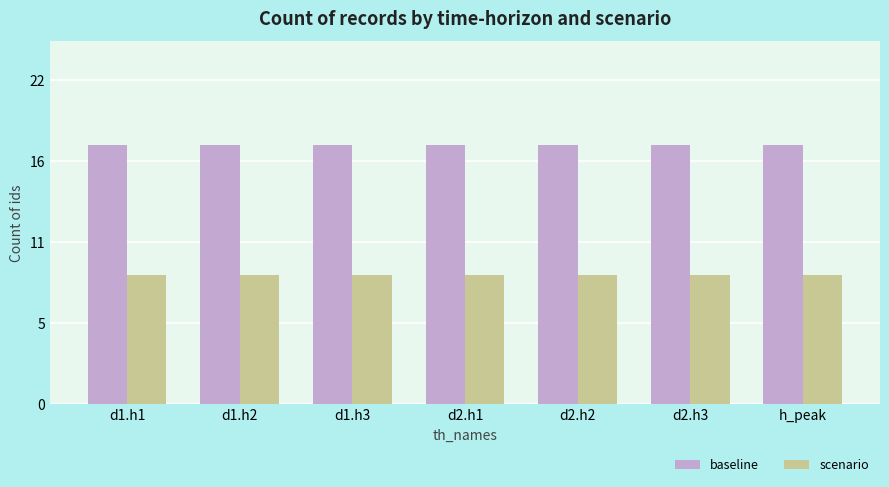

What are all the series names shown in the legend?

baseline, scenario